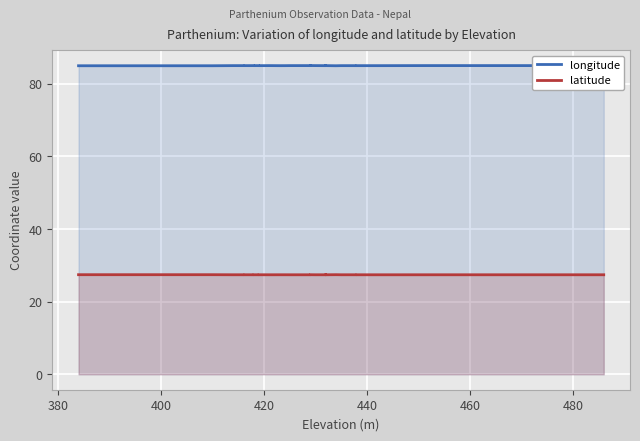

What position from the right is 380?

29